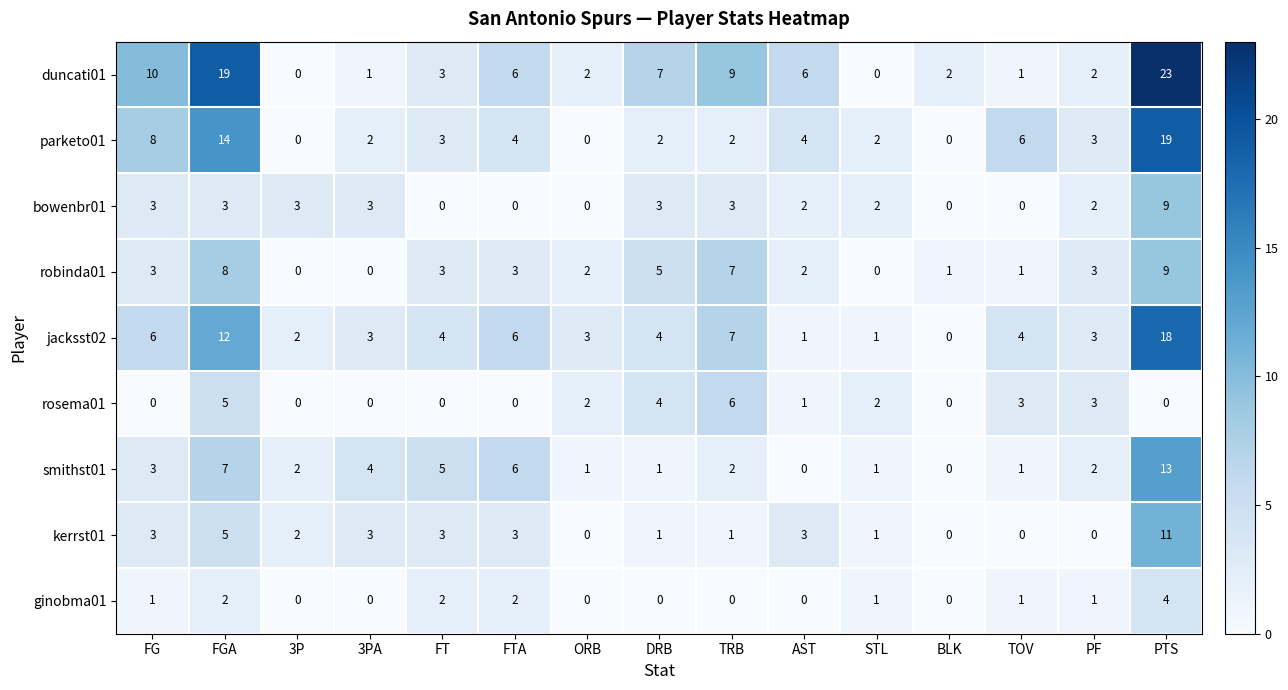

The kerrst01 series shows -5 at PF. True or false?

False